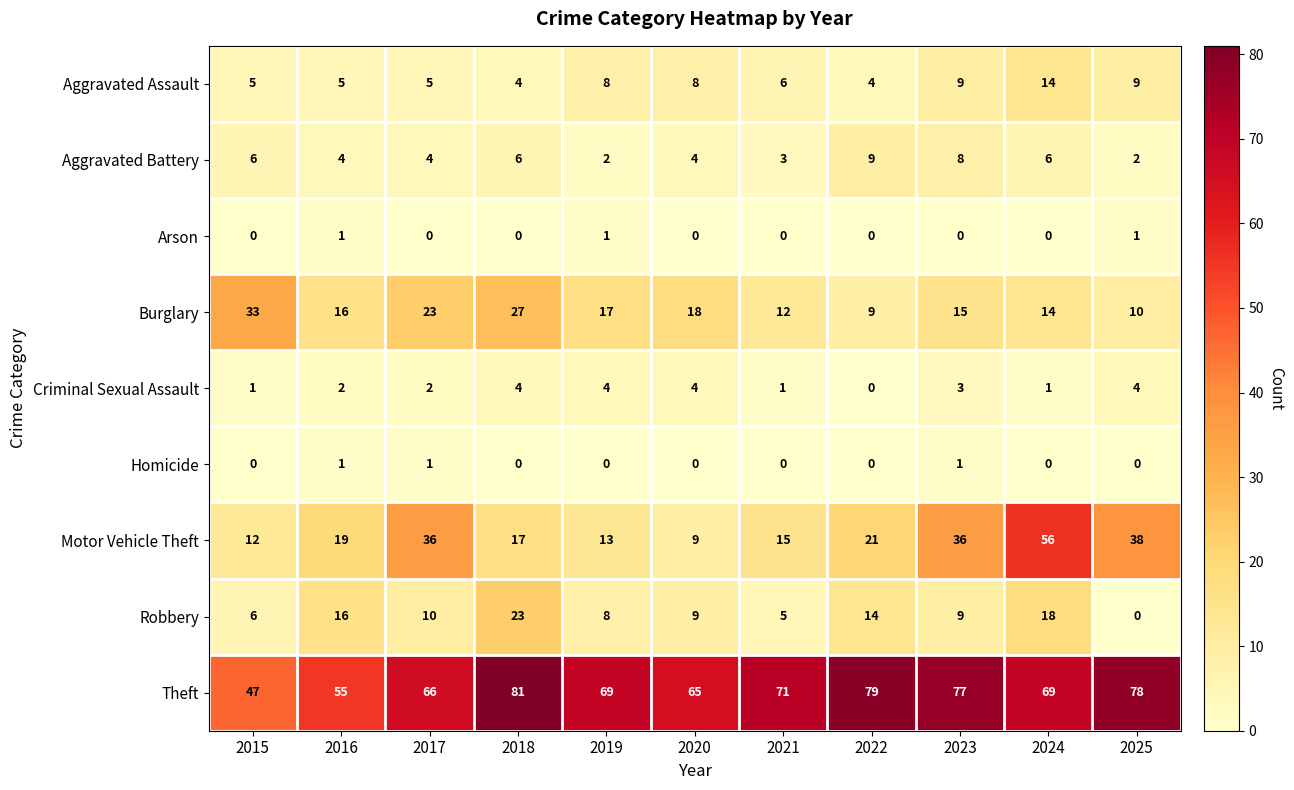

Which series has the largest range (max minus min)?

Motor Vehicle Theft